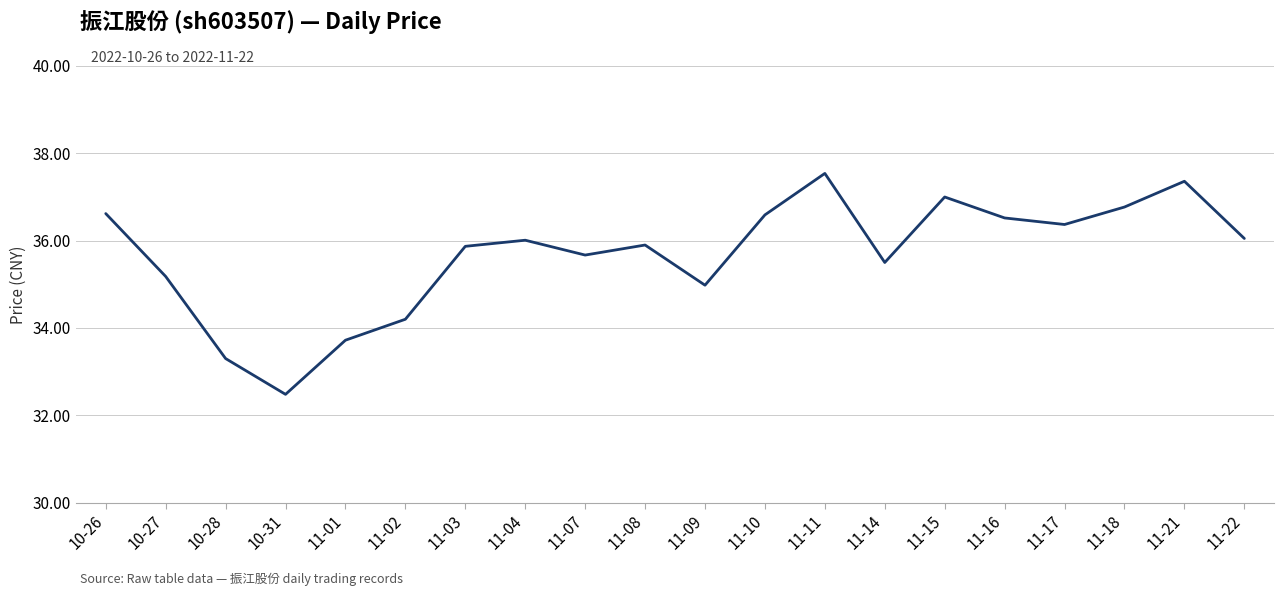

What is the average value?

35.7